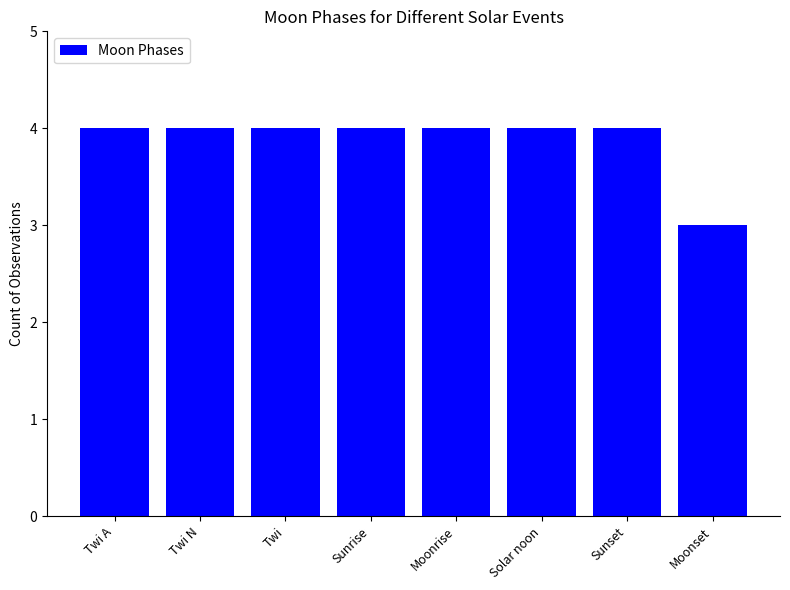

Reading right to left, extract all data points from this chart.

Moonset=3	Sunset=4	Solar noon=4	Moonrise=4	Sunrise=4	Twi=4	Twi N=4	Twi A=4